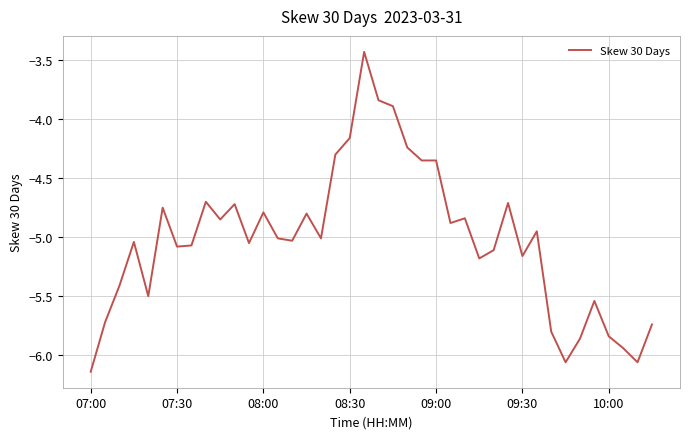

Count the number of data series in this chart.

1